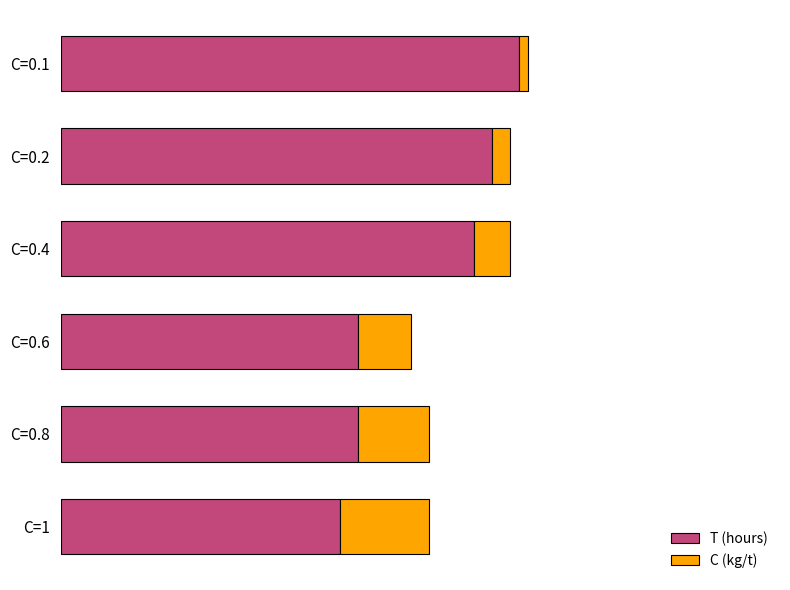

What are all the series names shown in the legend?

T (hours), C (kg/t)